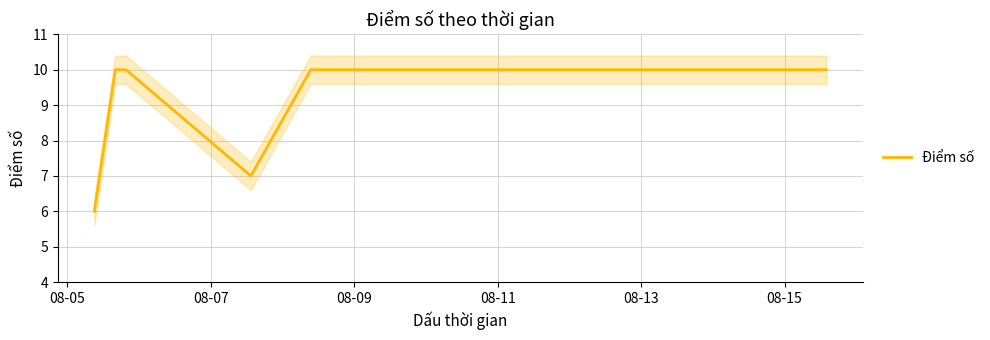

Count the number of data series in this chart.

1